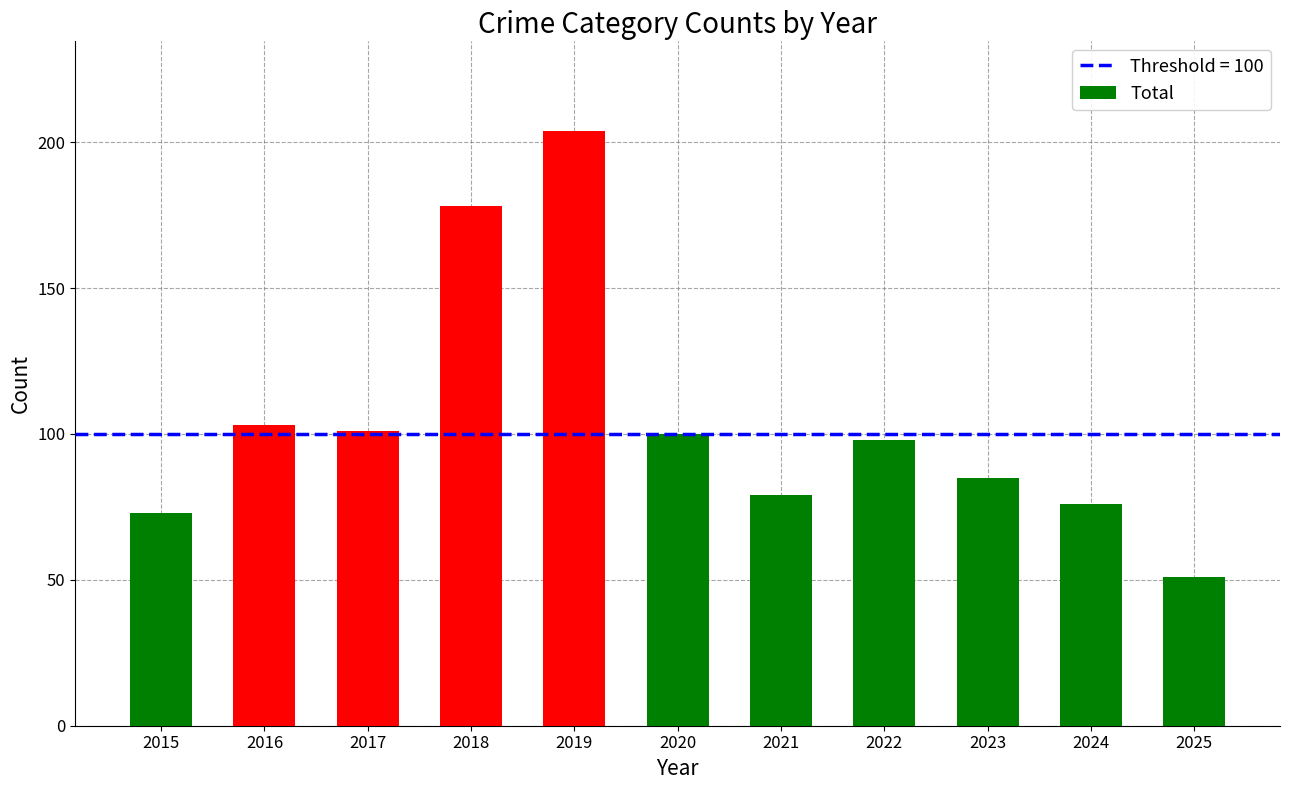

At which category does the chart reach its peak across all series?

2019